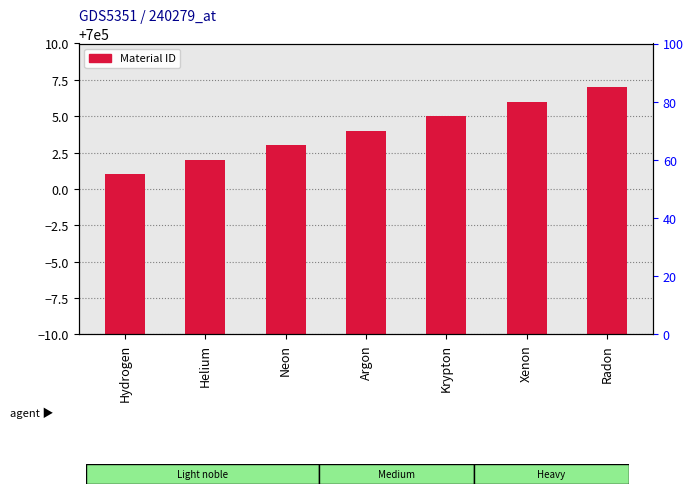

How many categories are shown in the chart?

7